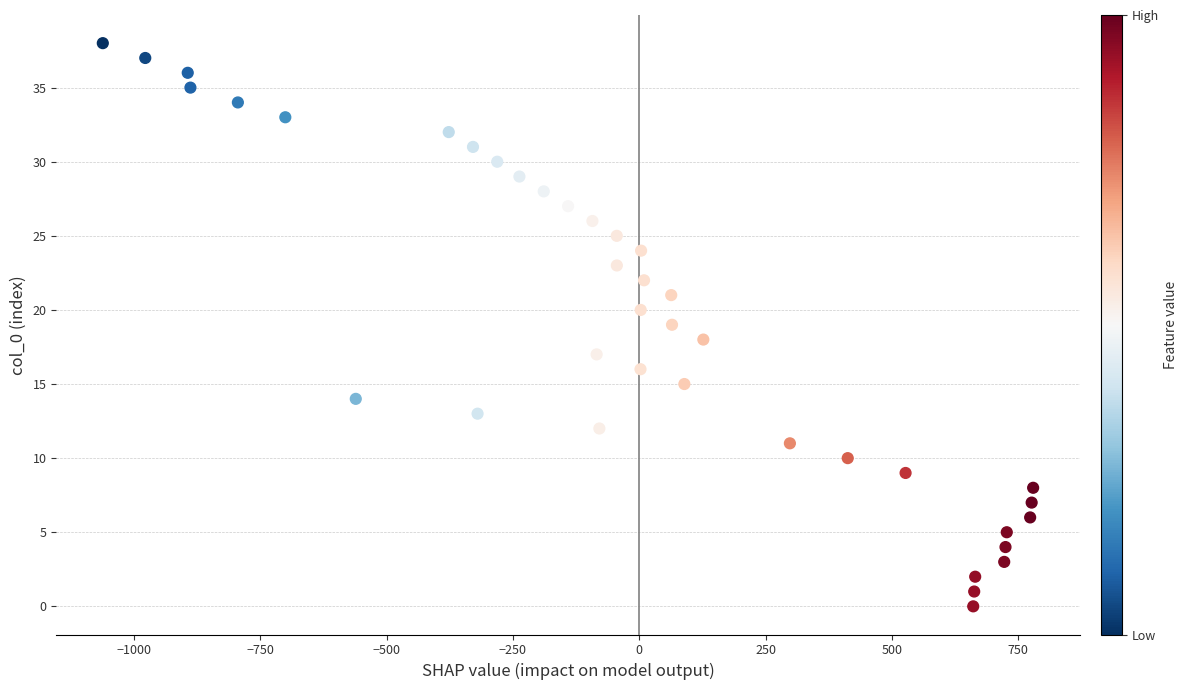

What is the range of Y values (max minus min)?

38